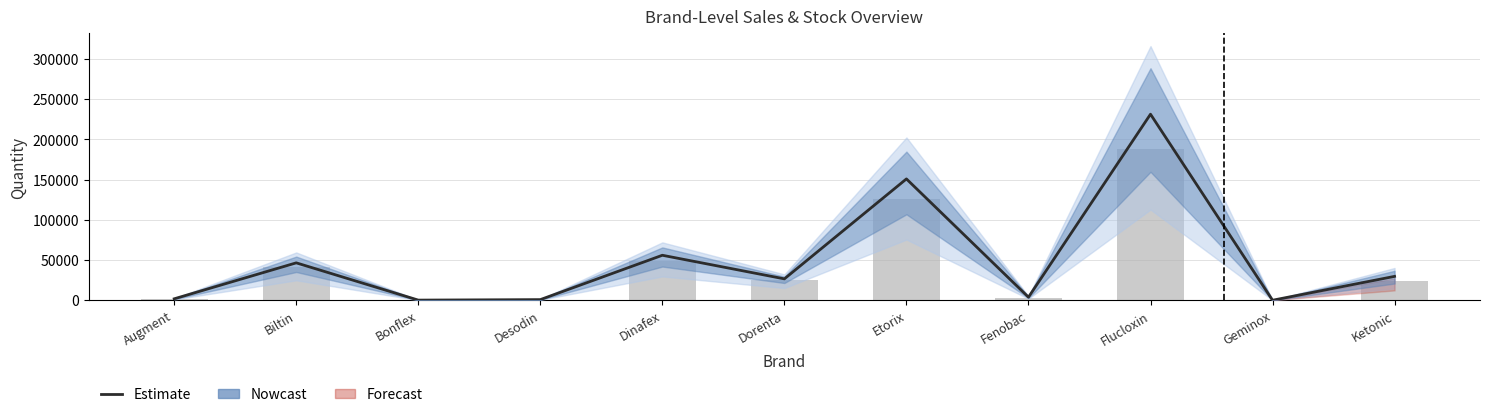

What is the difference between the second highest and minimum values in the Estimate series?

150806.5